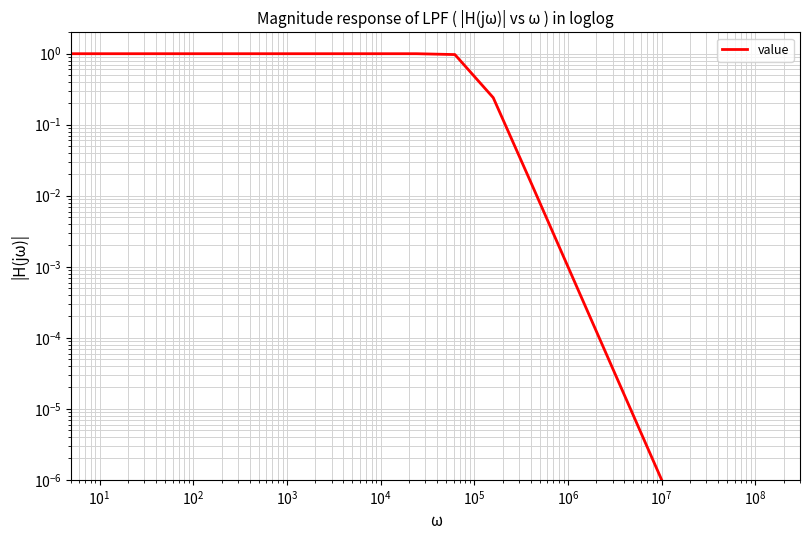

What is the sum of all values?

11.2